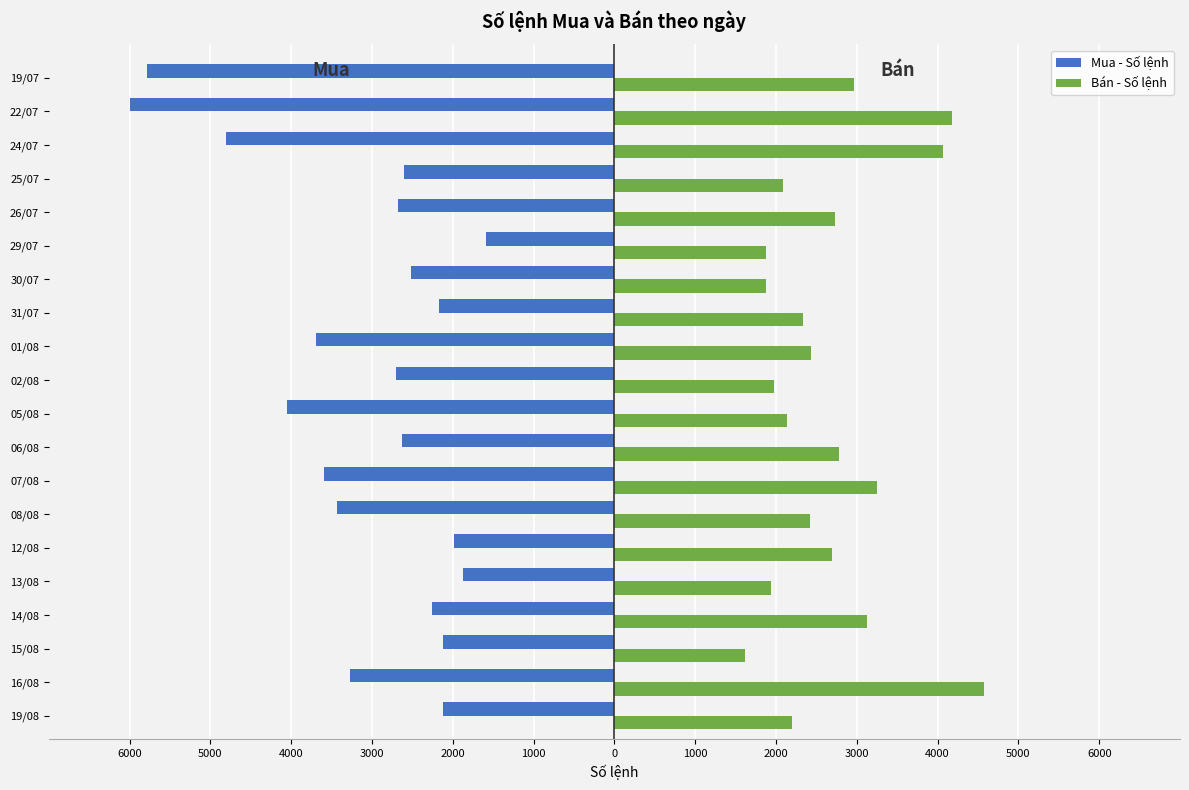

What are all the series names shown in the legend?

Mua - Số lệnh, Bán - Số lệnh